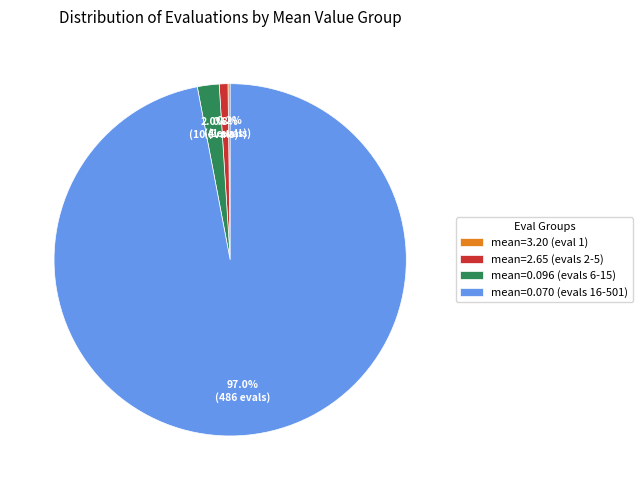

To the nearest percent, what is the difference between the largest and smallest slice percentages?

97%